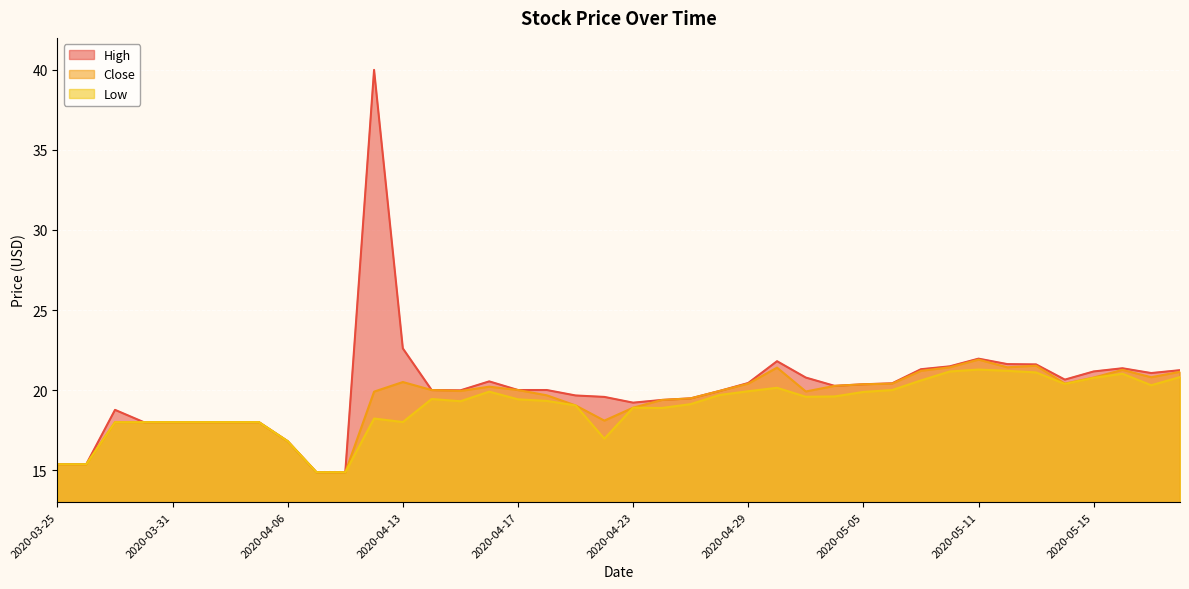

What are all the series names shown in the legend?

High, Close, Low